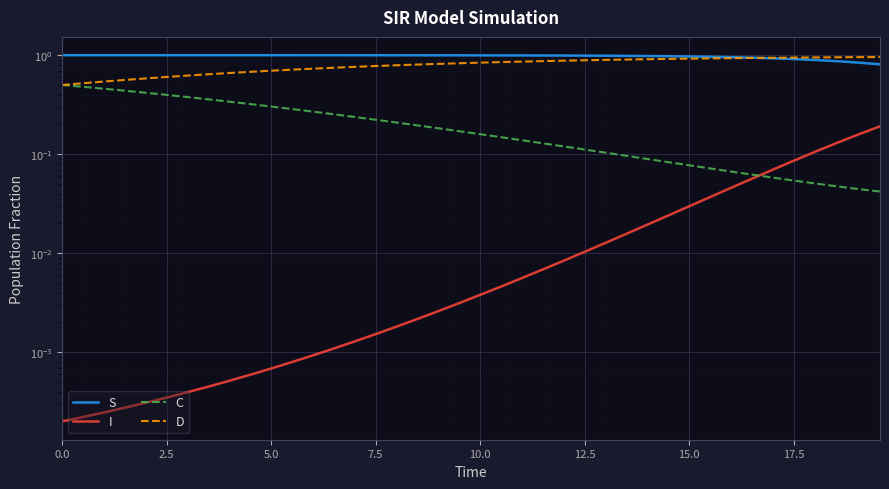

True or false: S and I intersect in this chart.

False